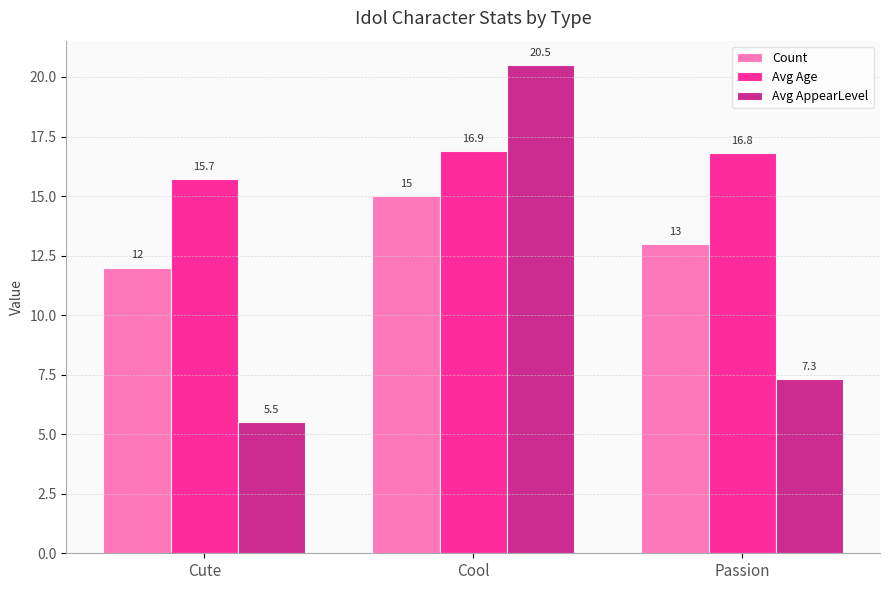

At which category is the sum across all series the highest?

Cool